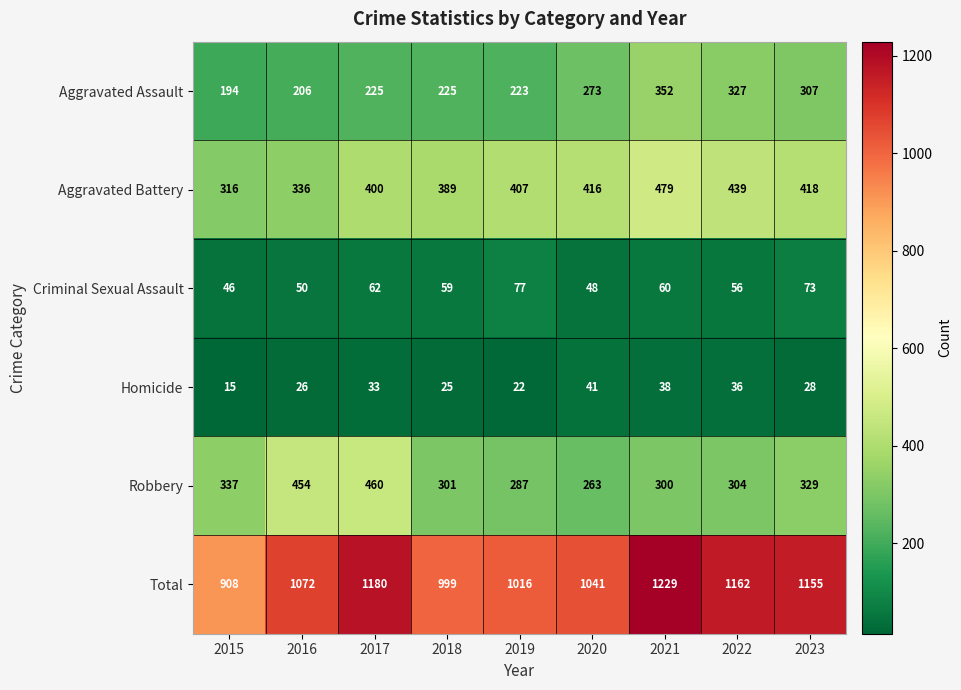

What is the difference between the highest and lowest values at 2017?

1147